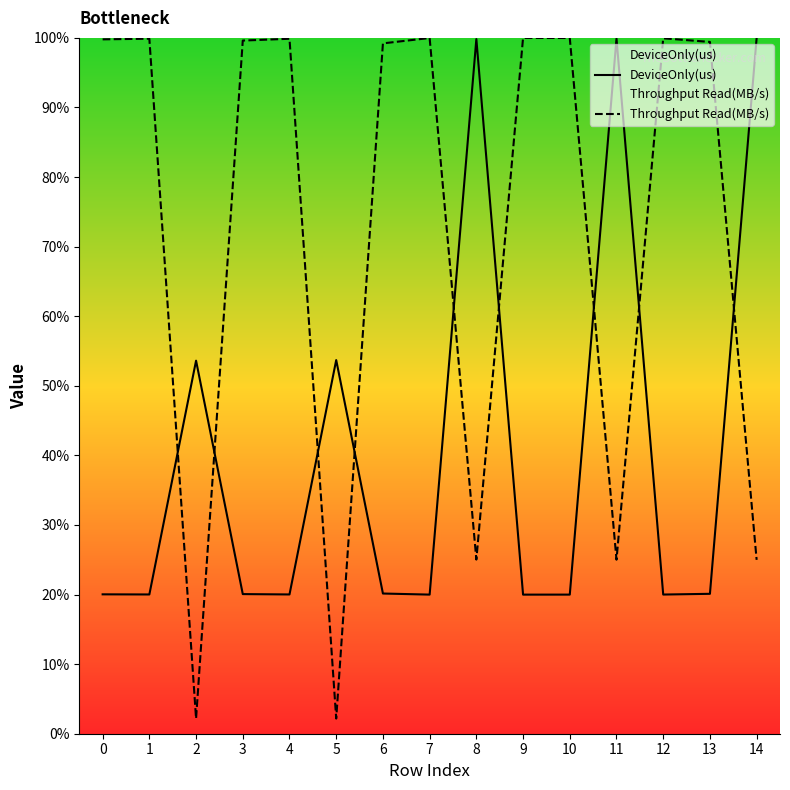

In DeviceOnly(us), how many points are lower than both neighbors (excluding endpoints)?

5